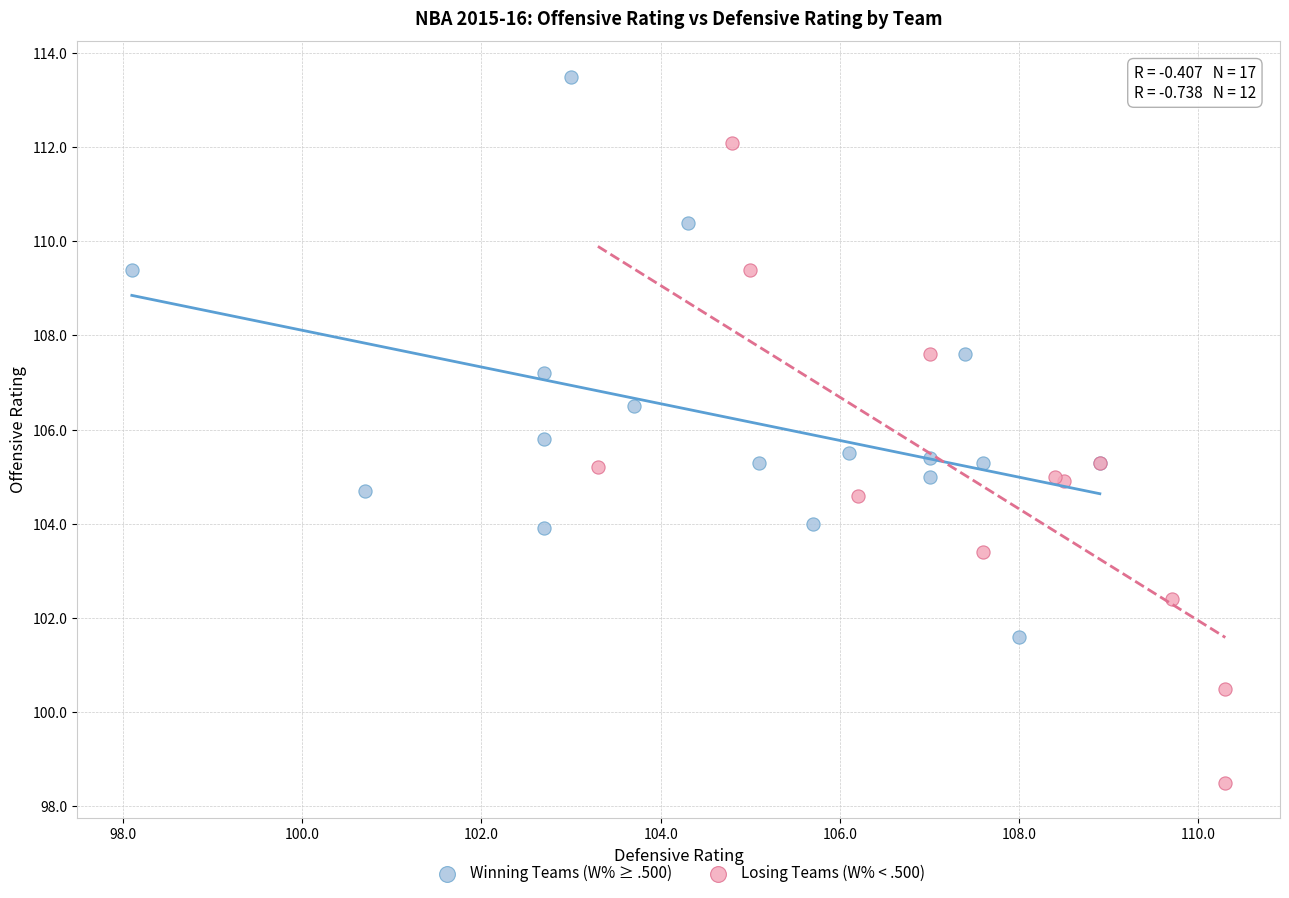

Which series has the widest spread of Y values?

Losing Teams (W% < .500)